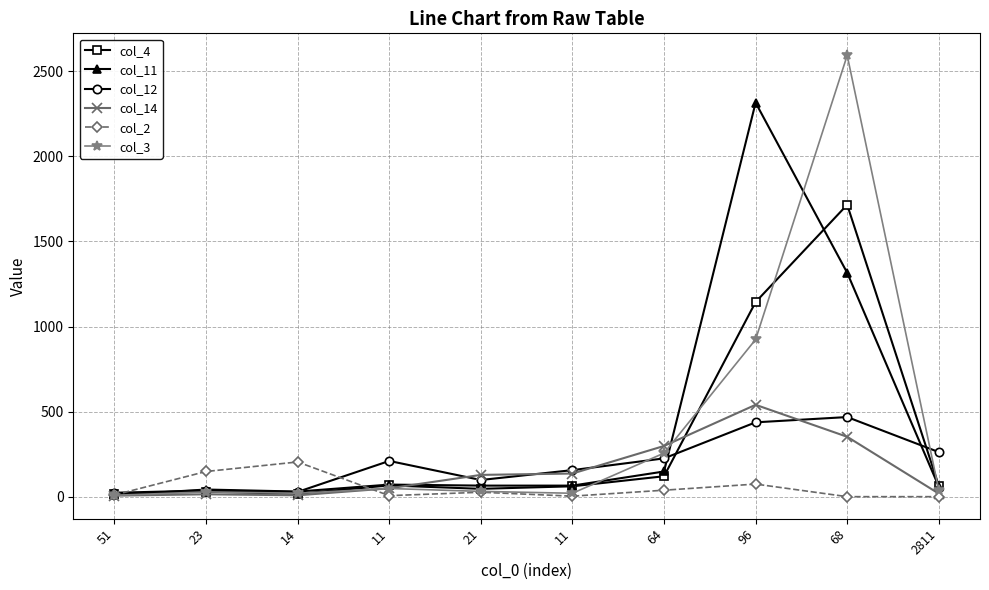

Is the value of col_14 at 11 greater than the value of col_3 at 68?

No